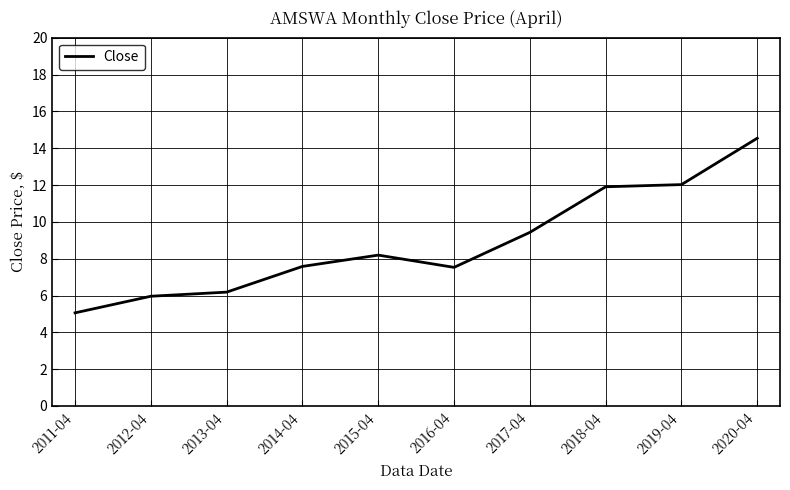

What is the difference between the maximum and minimum values?

9.5